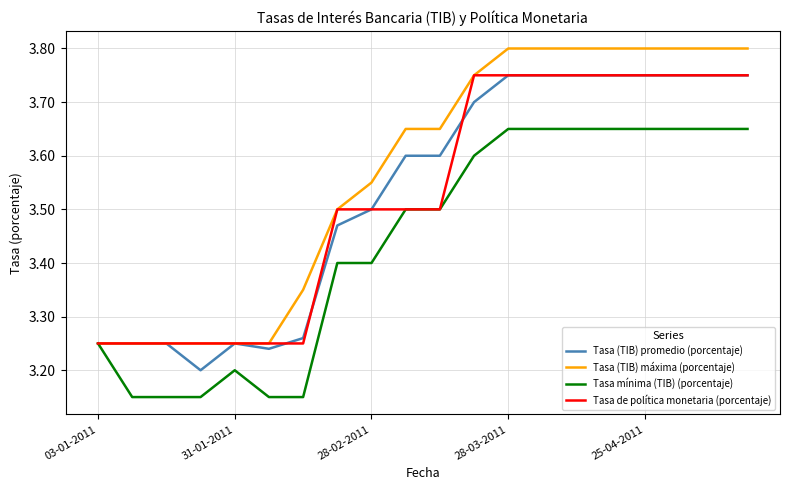

Which series has the largest total across all categories?

Tasa (TIB) máxima (porcentaje)